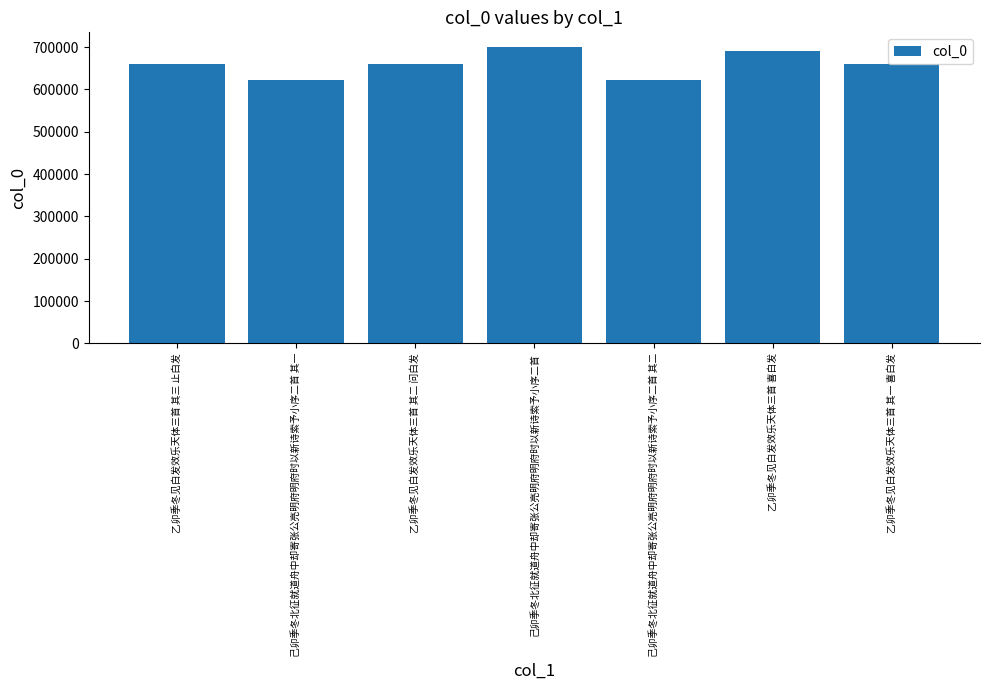

What is the smallest value displayed?

622051